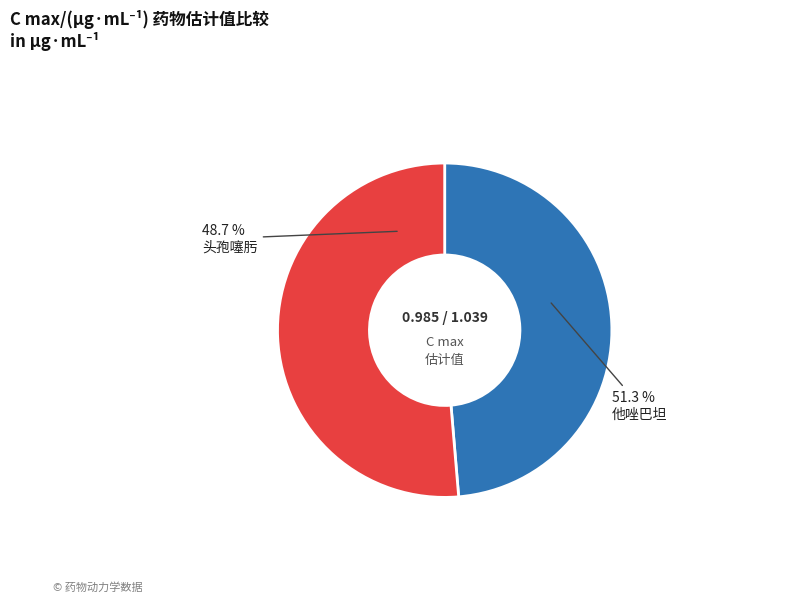

The 他唑巴坦 slice represents 51% of the pie. True or false?

True